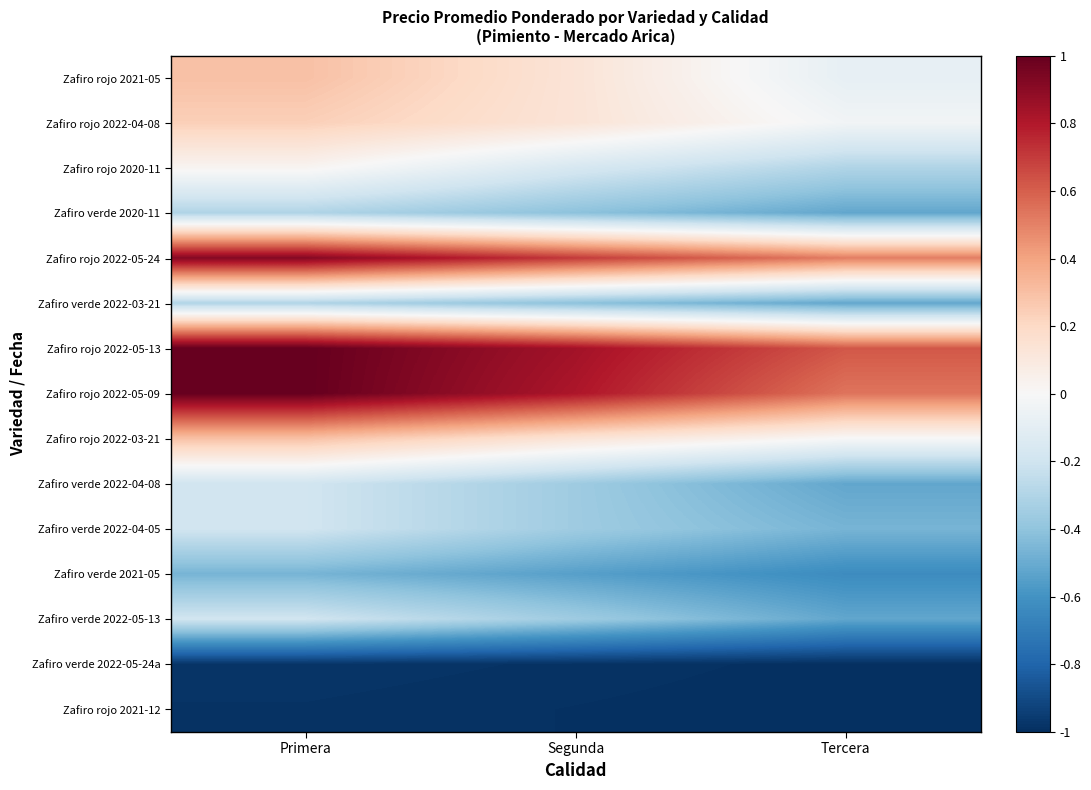

Which series has the widest spread of values?

Zafiro rojo 2022-05-09